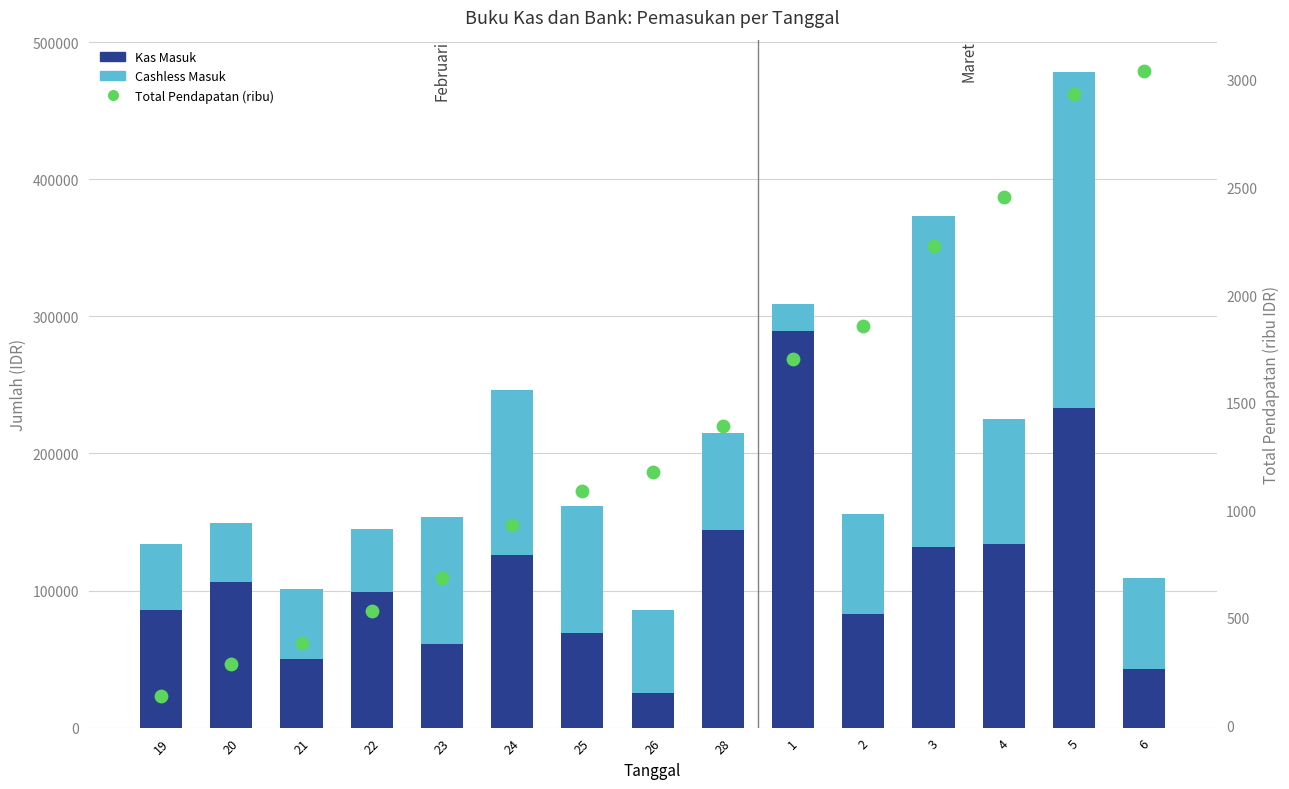

Which series has the largest total across all categories?

Kas Masuk